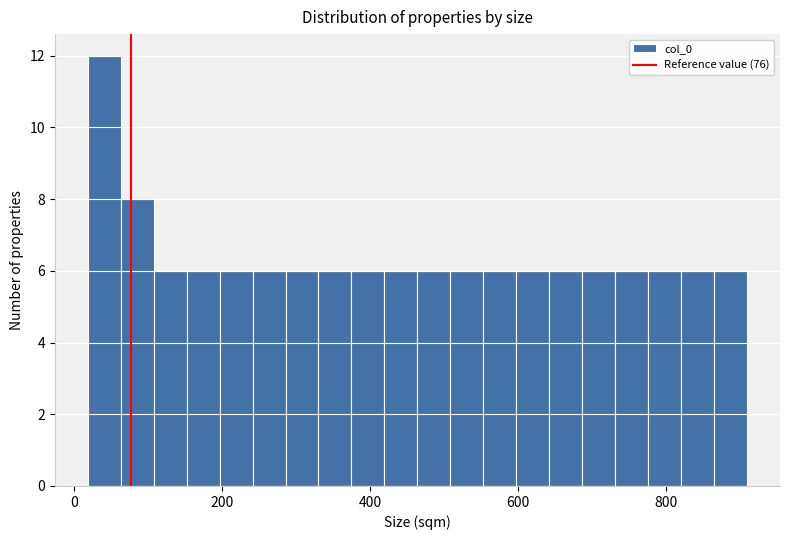

Read against the x-axis, roughly where is the centre of the tallest bar?

40